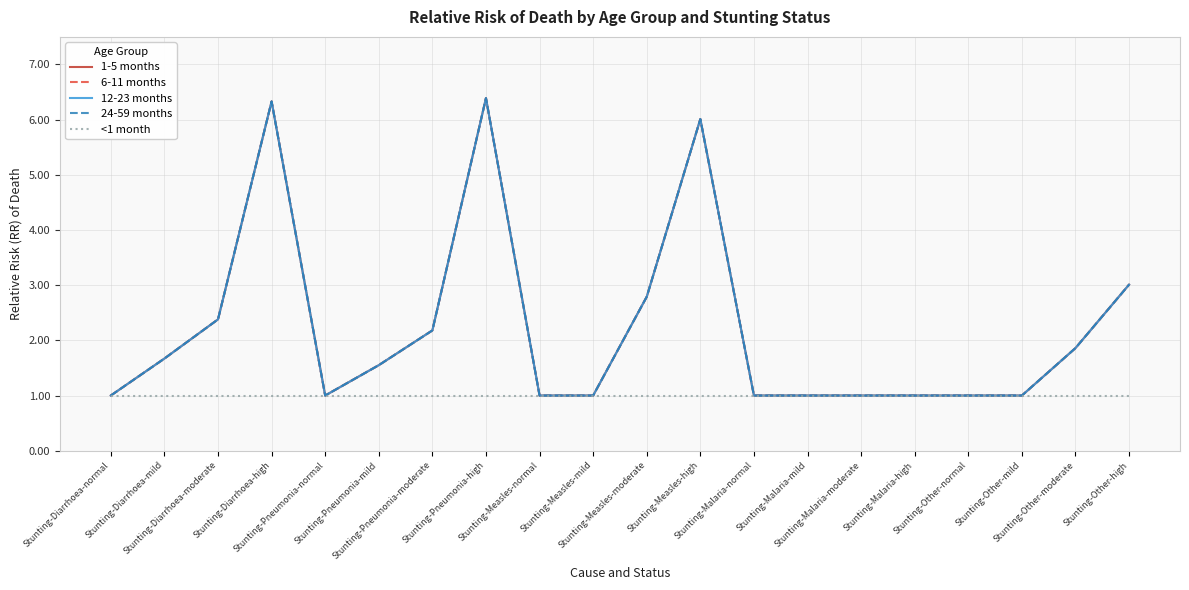

Is this an area chart (filled region under the line)?

No